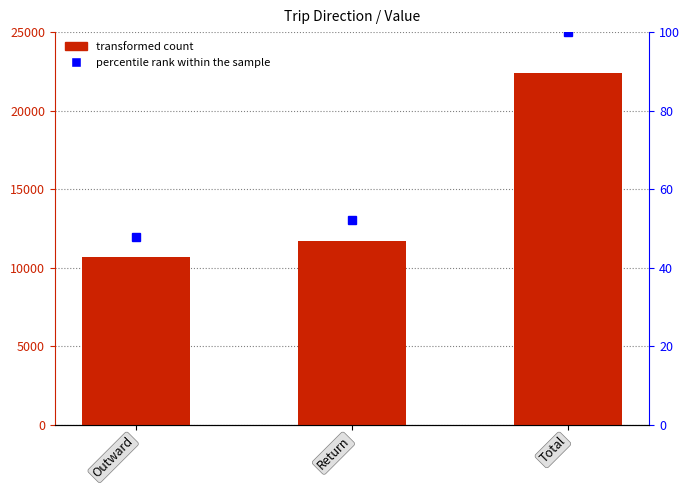

Reading left to right, list all the values displayed in this chart.

10716	11695	22411